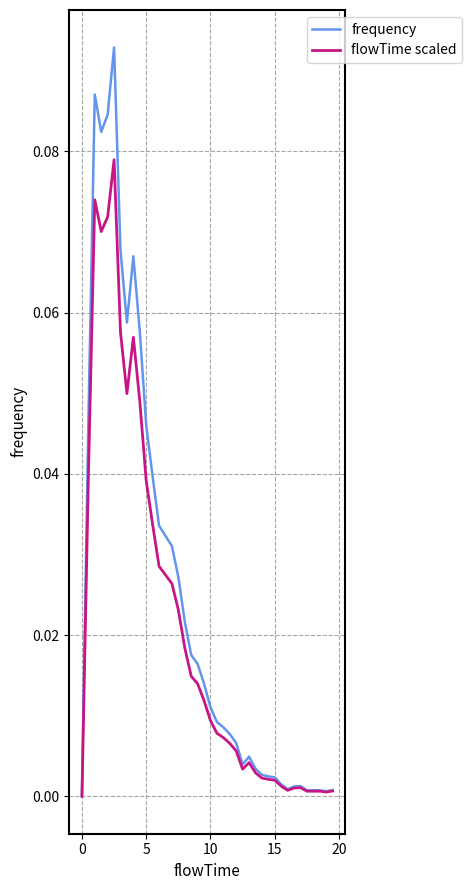

Rank the series by their maximum value, from lowest to highest.

flowTime scaled, frequency